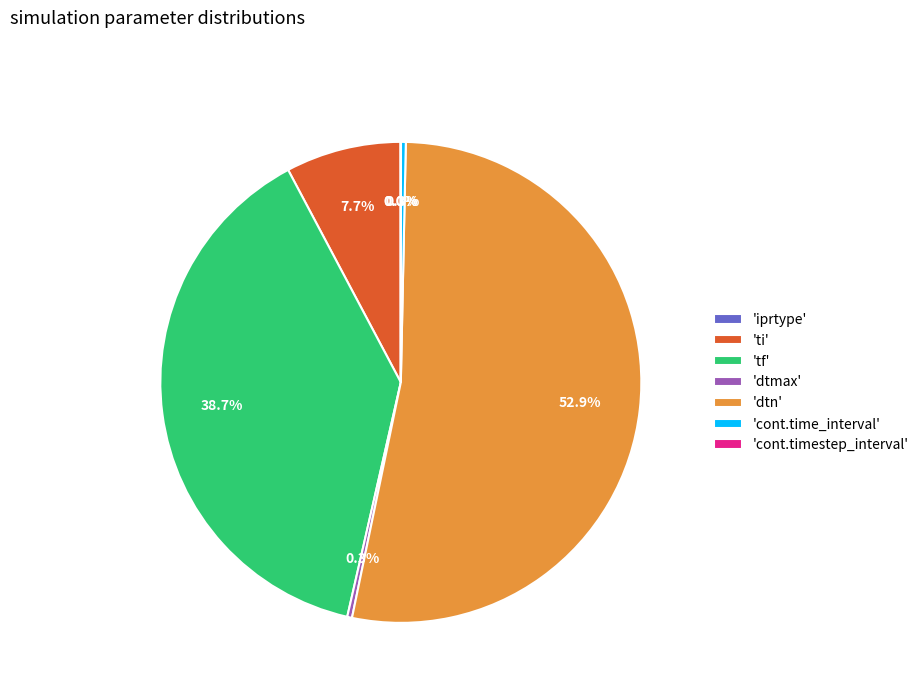

Which slice is the largest?

'dtn'